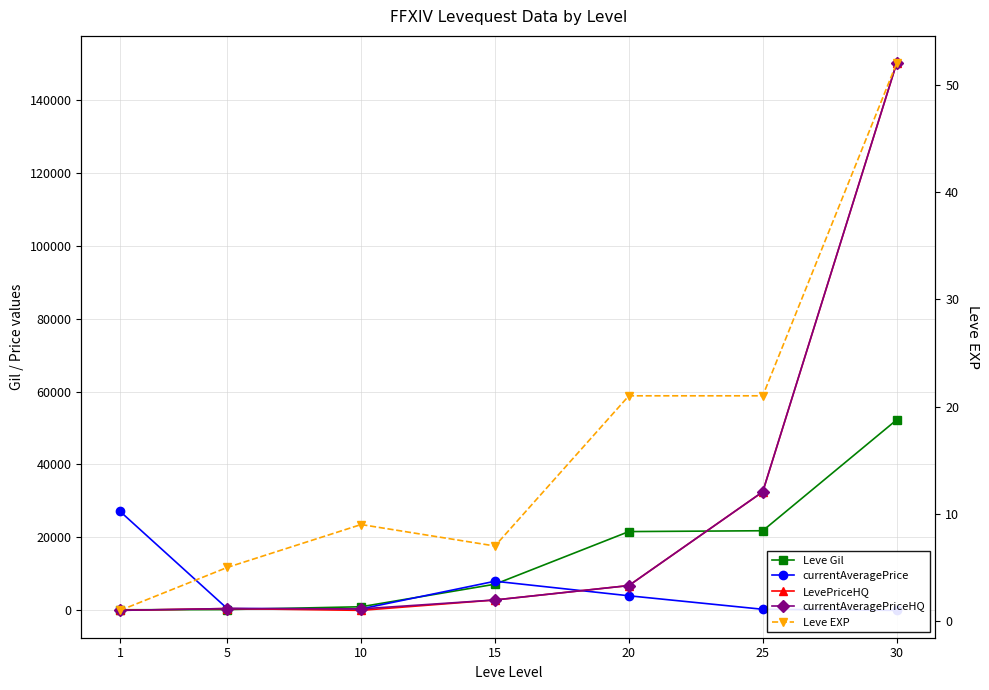

In LevePriceHQ, how many points are lower than both neighbors (excluding endpoints)?

1